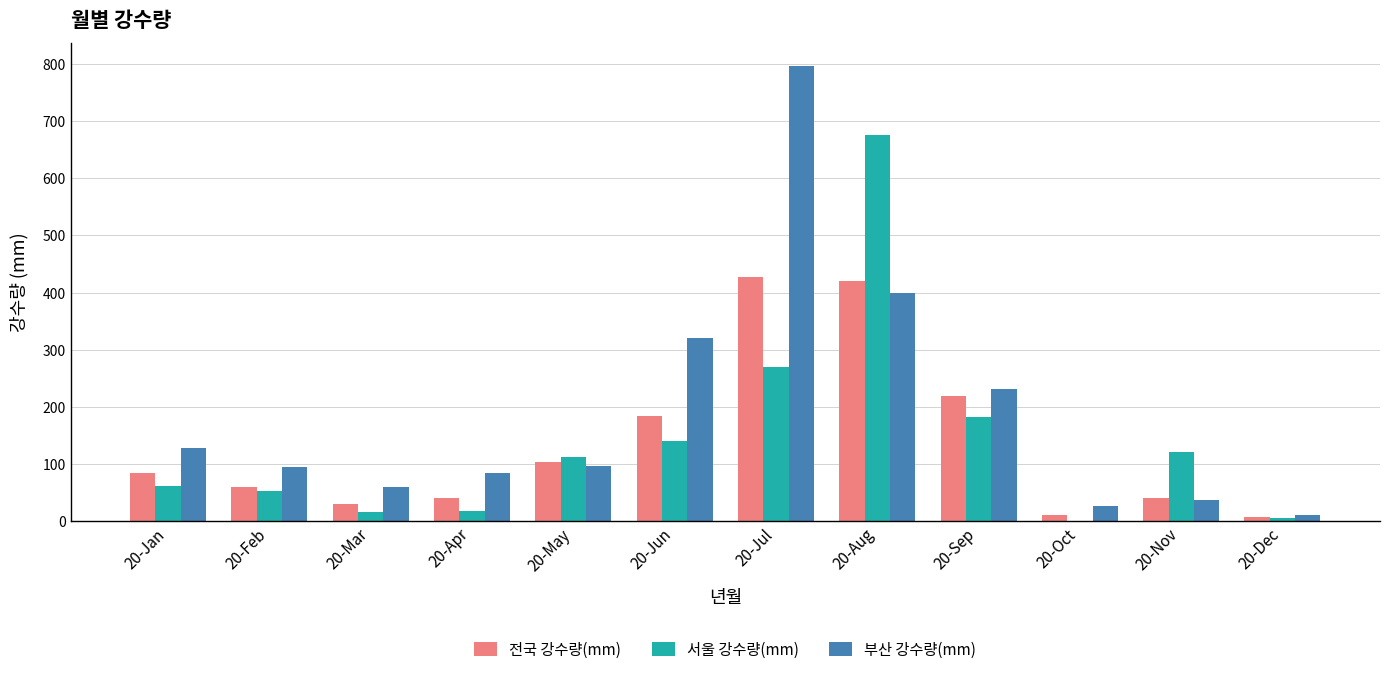

Which series changed the most between 20-Aug and 20-Nov?

서울 강수량(mm)